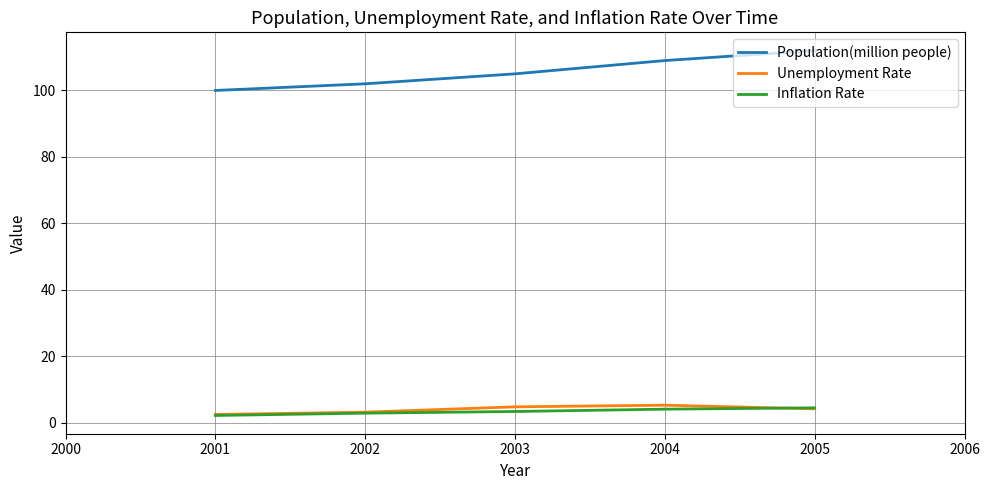

Is it true that Inflation Rate equals 3.4 at 2003?

True